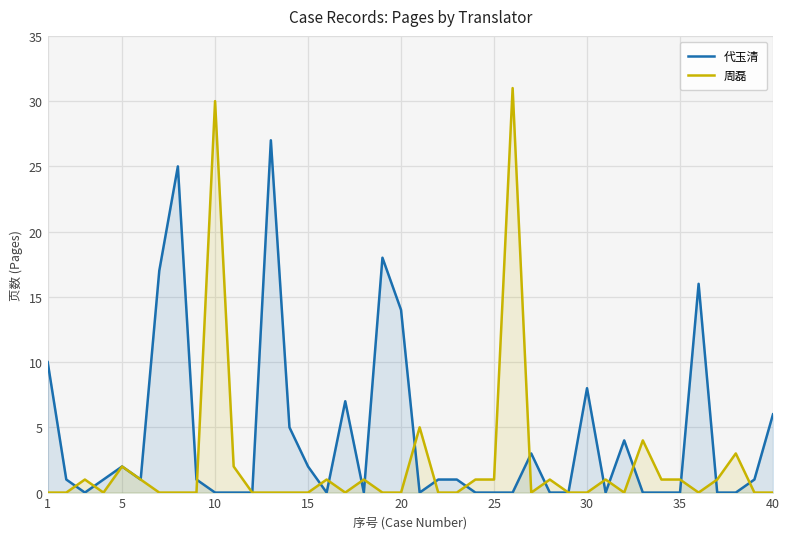

What is the maximum value shown in the chart?

31